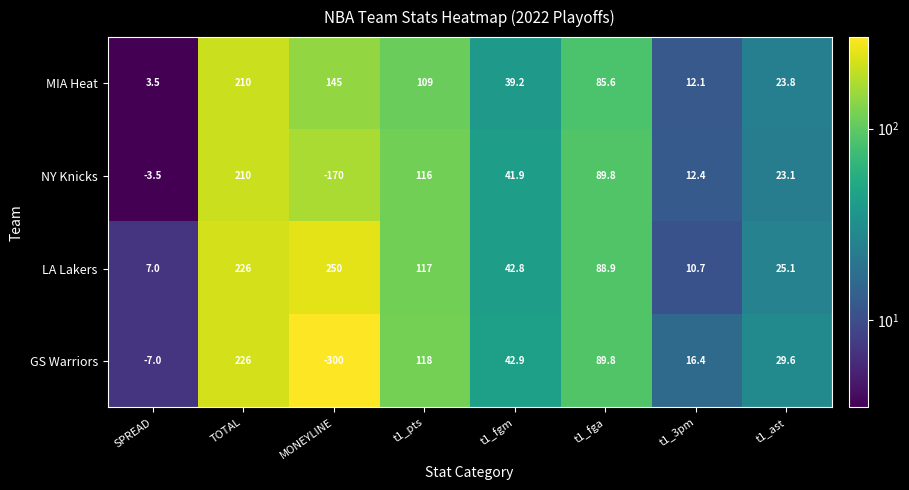

Which series changed the most between TOTAL and t1_3pm?

LA Lakers